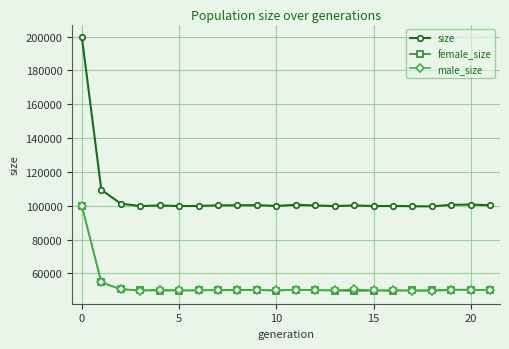

True or false: size and female_size intersect in this chart.

False